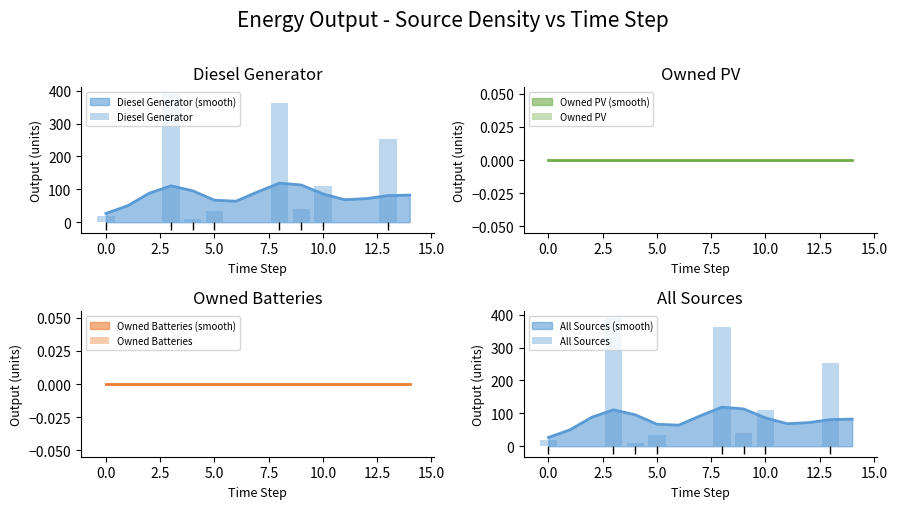

Which series reaches the maximum Y coordinate?

Diesel Generator